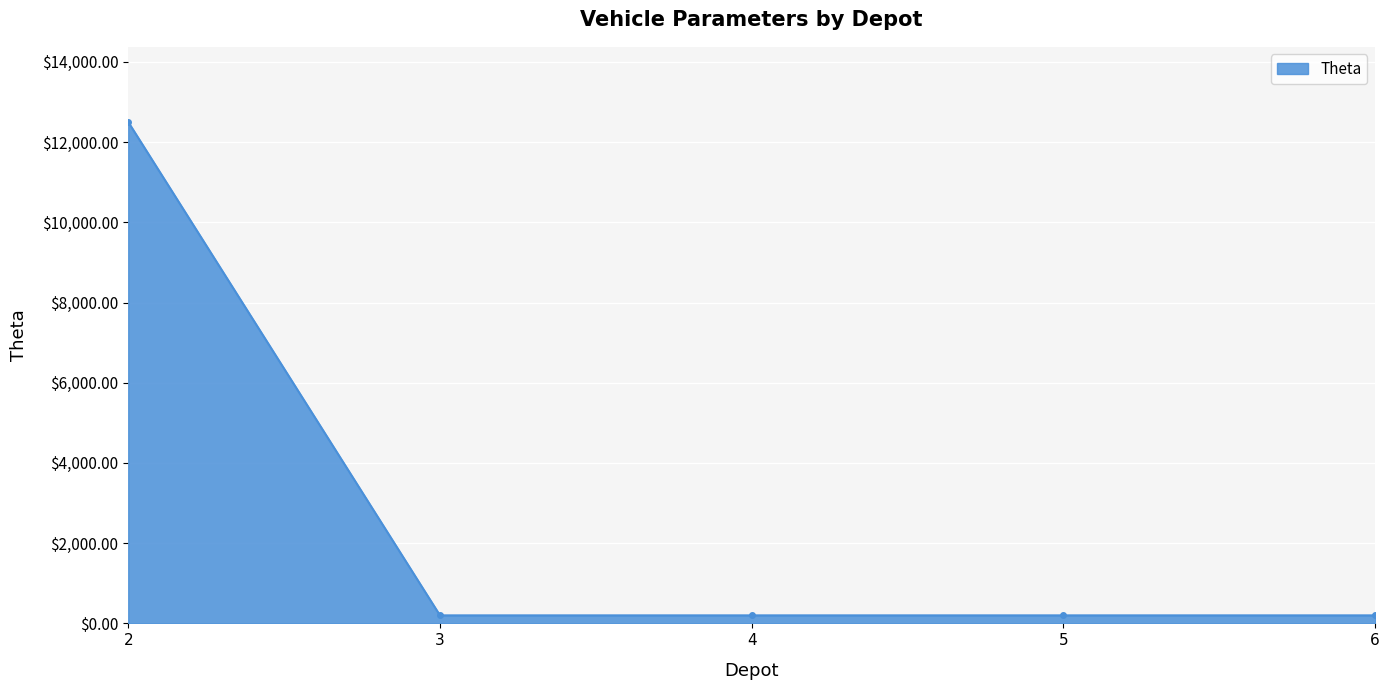

What is the difference between the maximum and minimum values?

12300